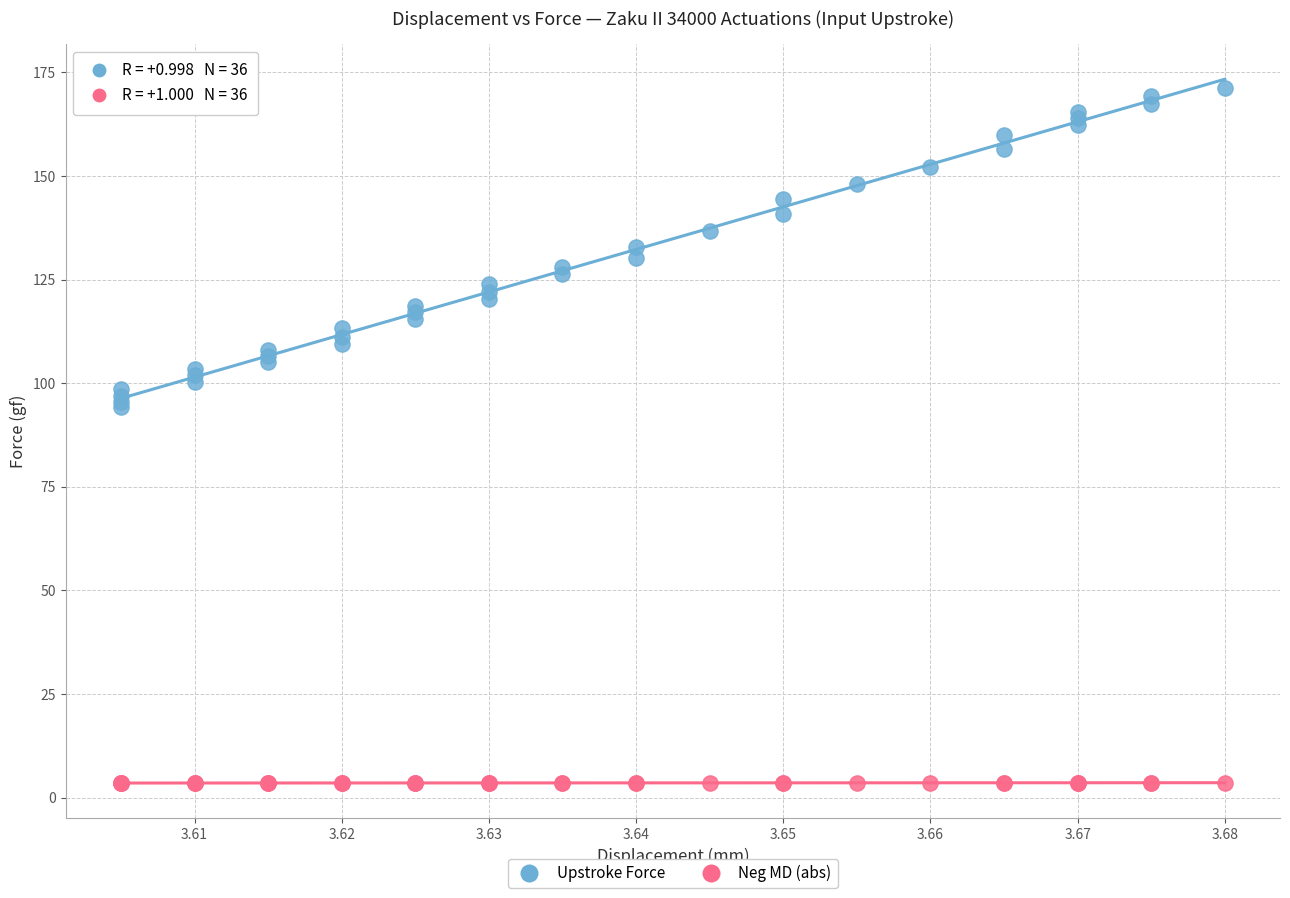

Which series reaches the maximum Y coordinate?

Upstroke Force